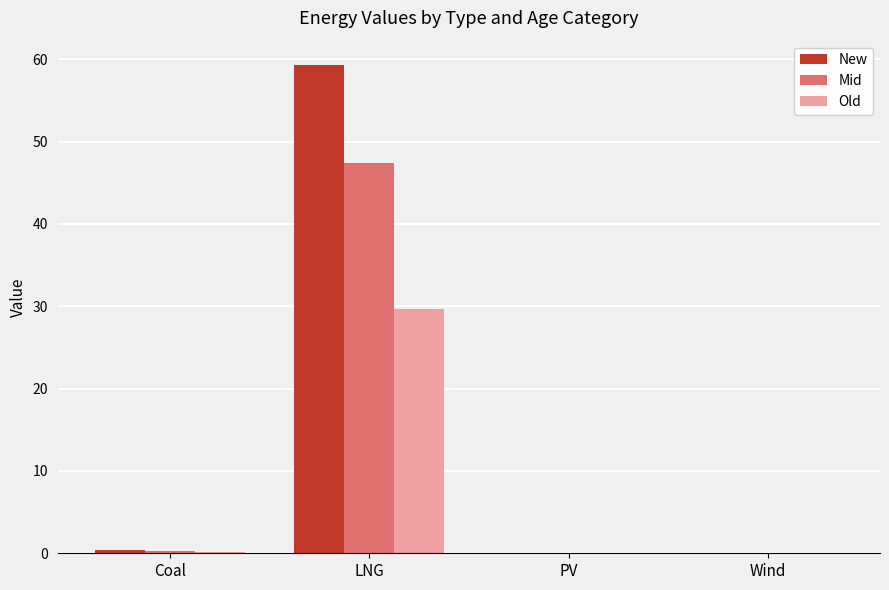

What is the maximum value shown in the chart?

59.3